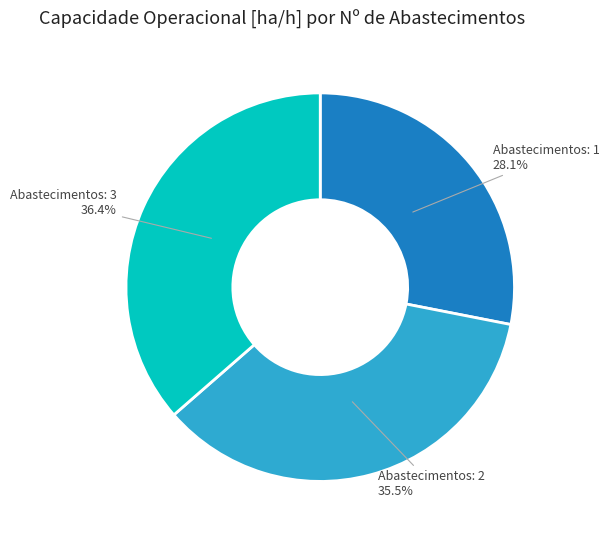

Is there a majority slice in this chart?

No